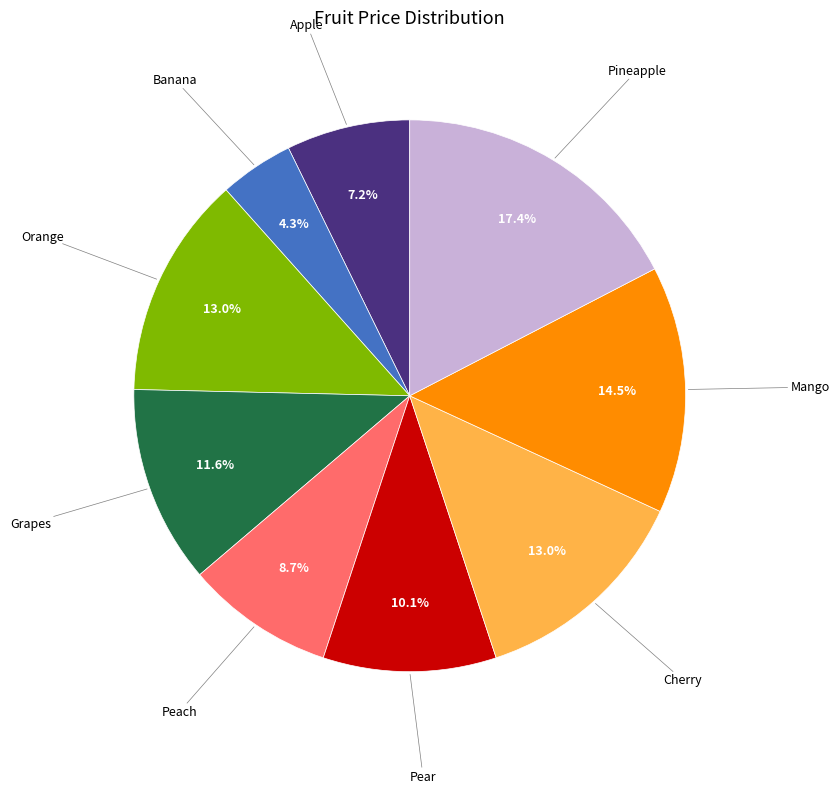

Is there a majority slice in this chart?

No